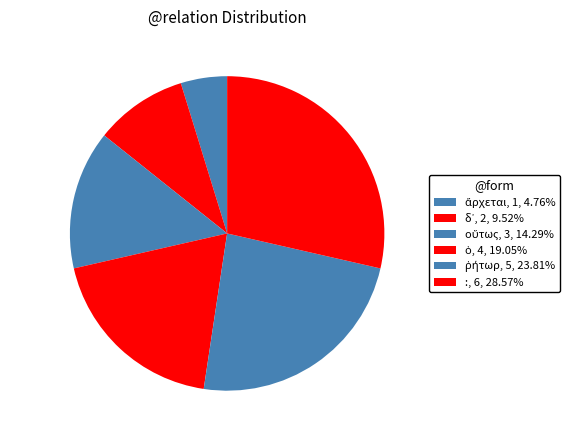

The : slice represents 24% of the pie. True or false?

False